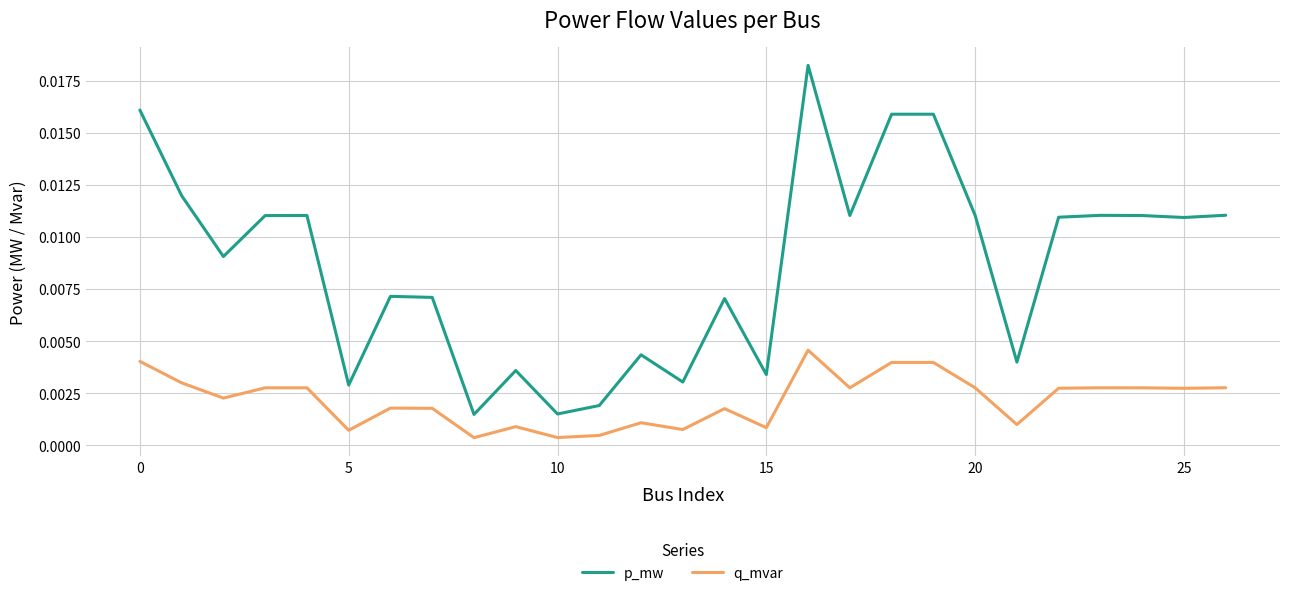

How many lines are shown in the chart?

2